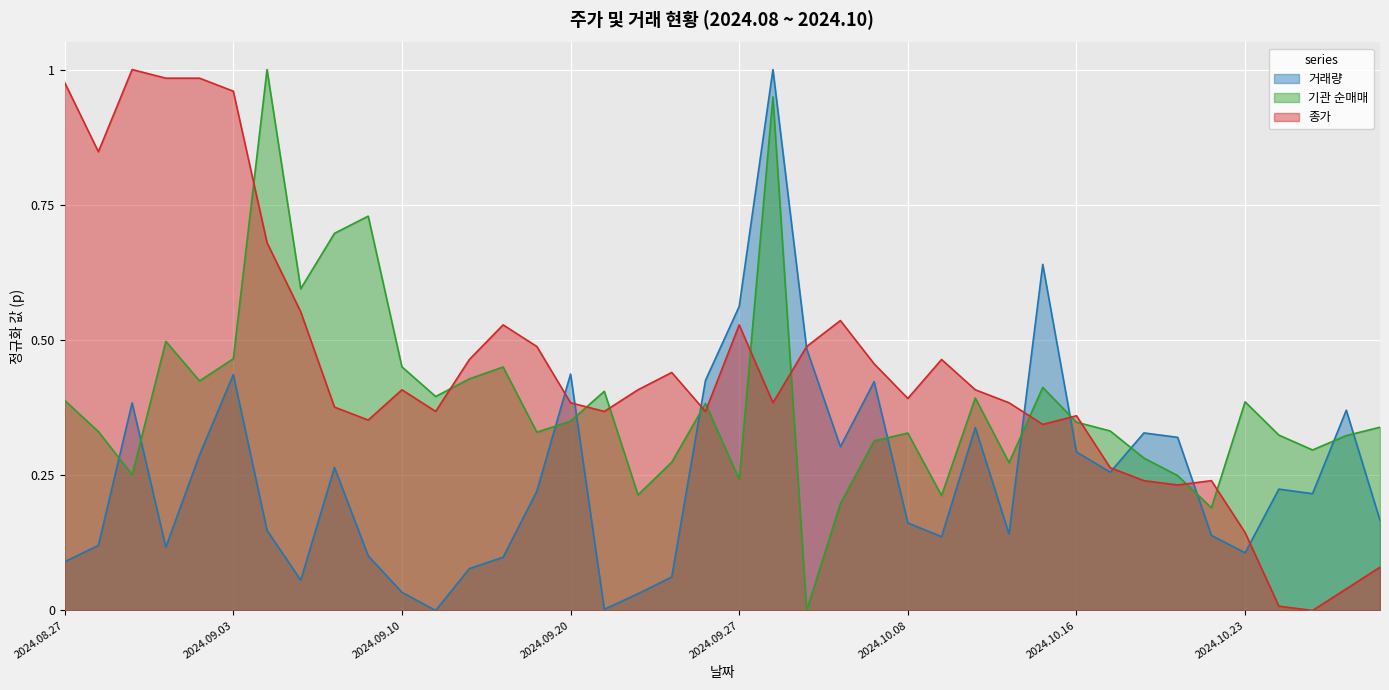

How many times do 종가 and 거래량 cross each other?

9